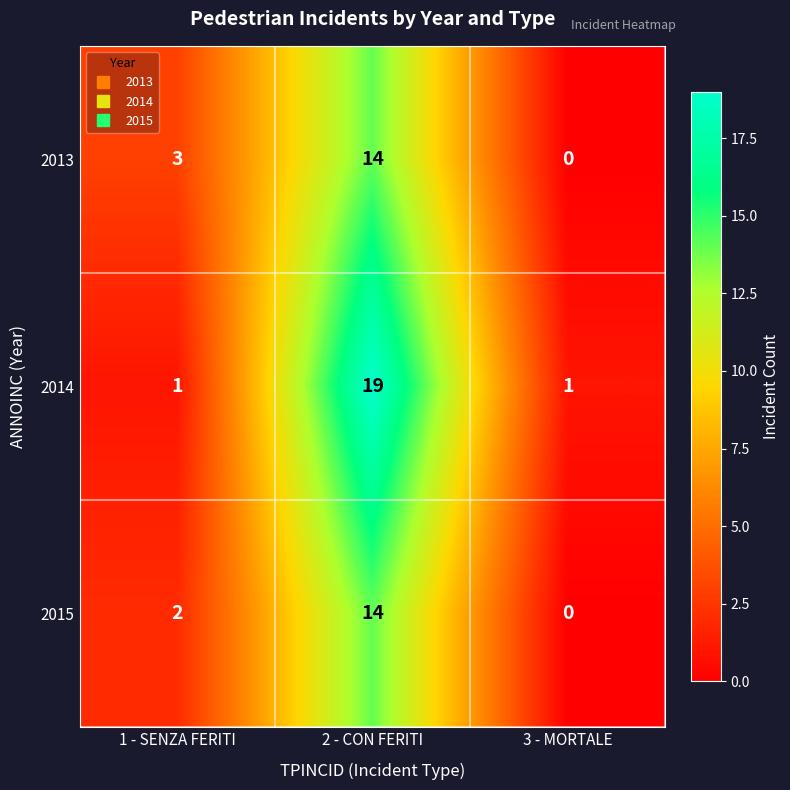

What is the difference between the highest and lowest values at 1 - SENZA FERITI?

2